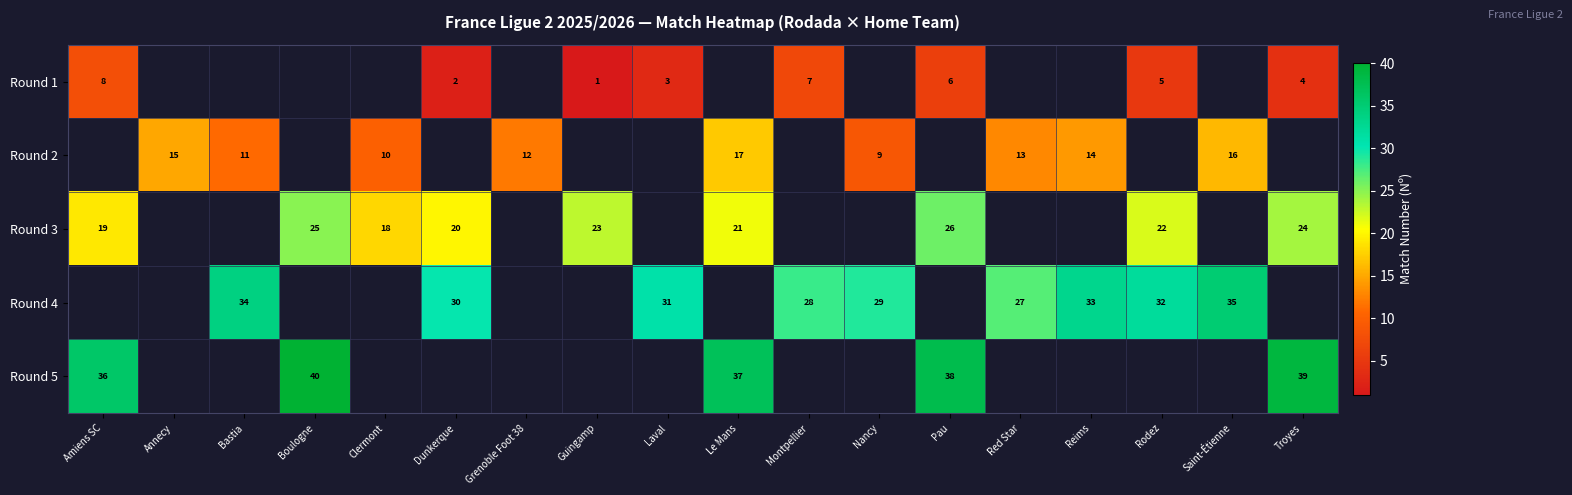

What is the difference between the highest and lowest values at Pau?

32.0